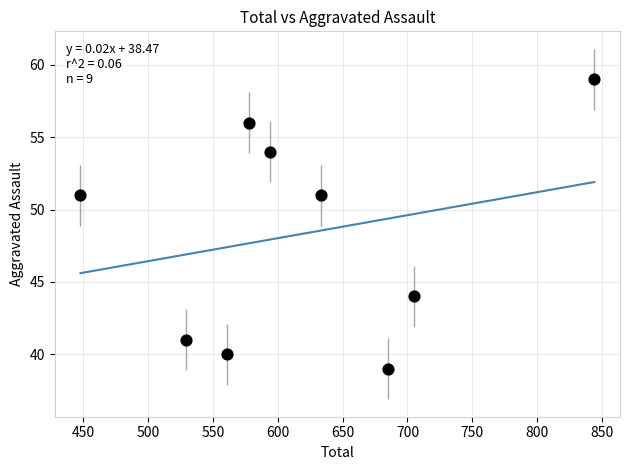

What is the average X value?

620